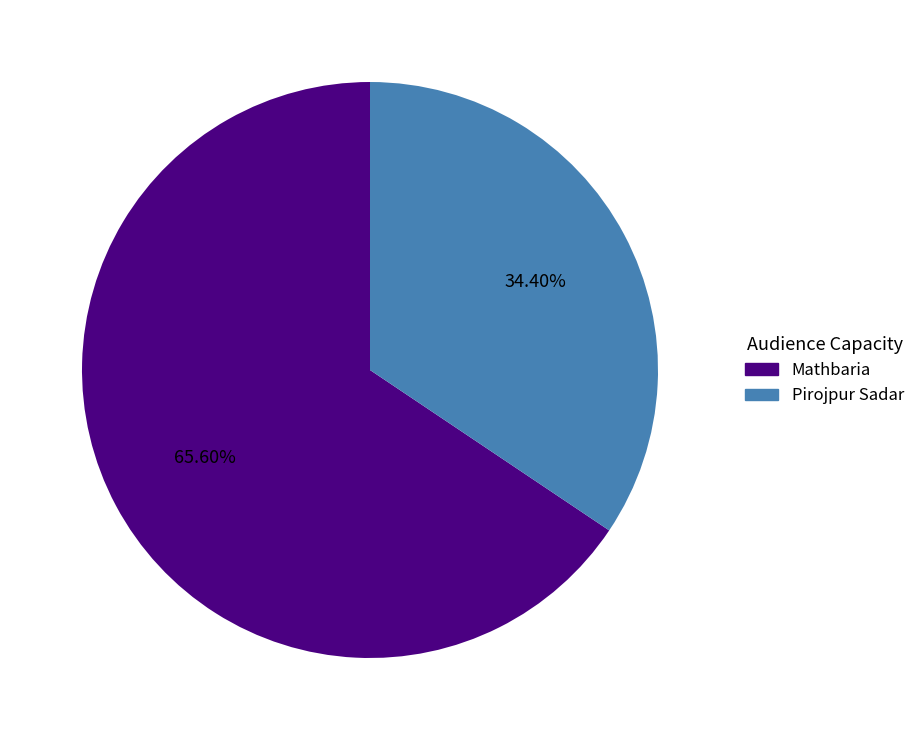

How many slices are in this pie chart?

2